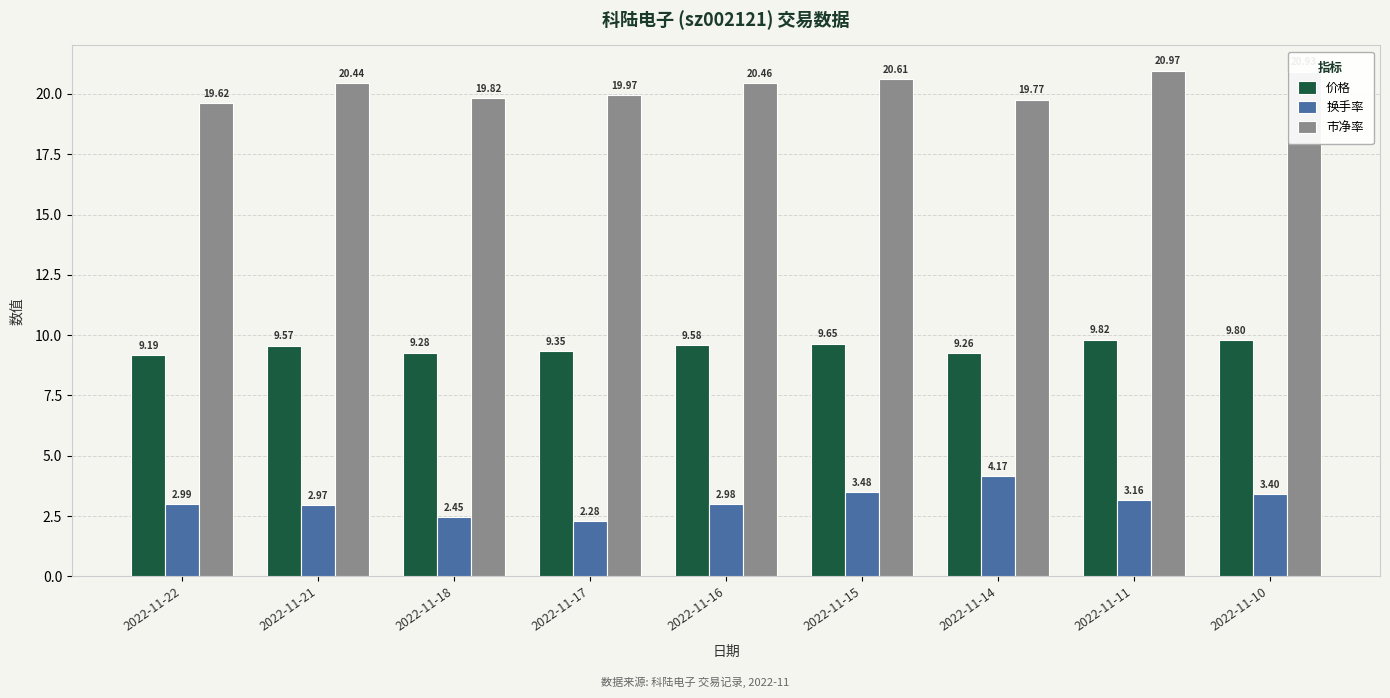

What is the sum of the 市净率 values at 2022-11-18 and 2022-11-14?

39.6